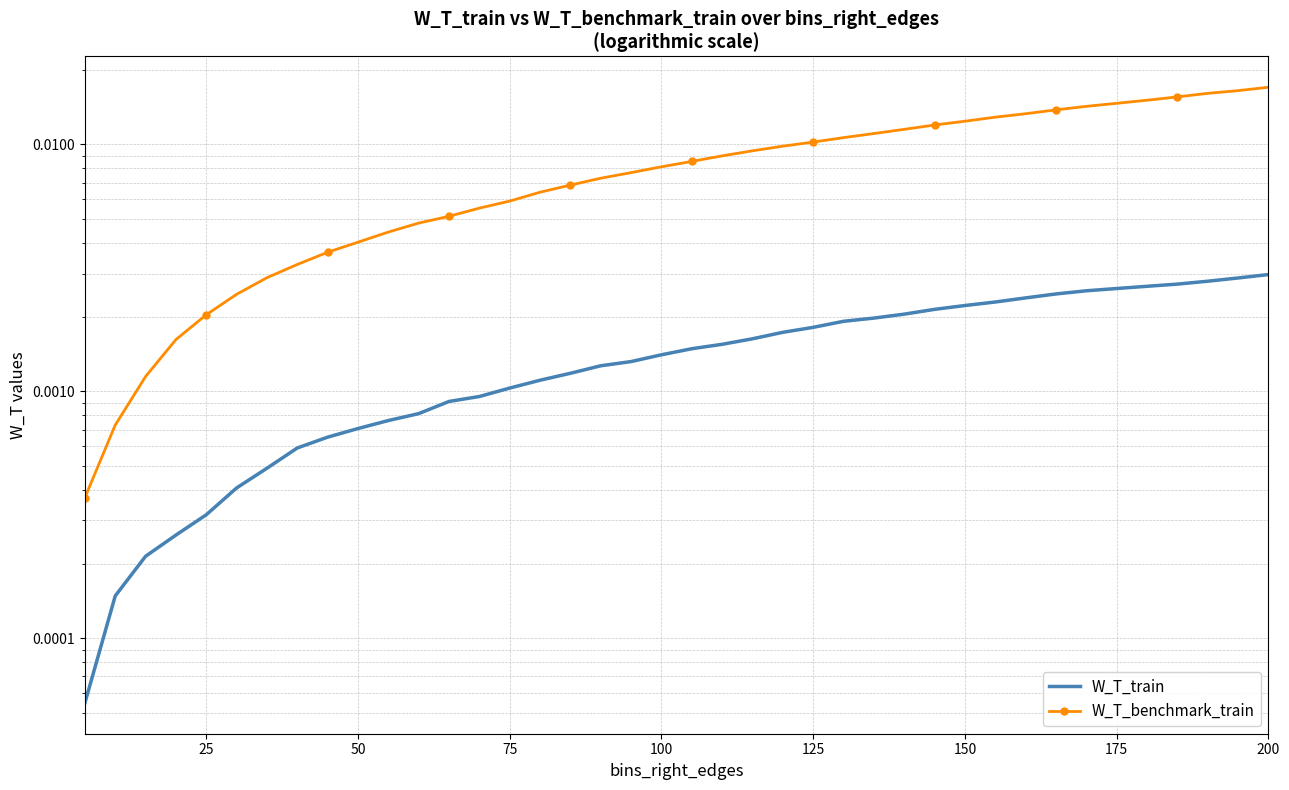

Is it true that W_T_train equals 0.0 at 16?

False